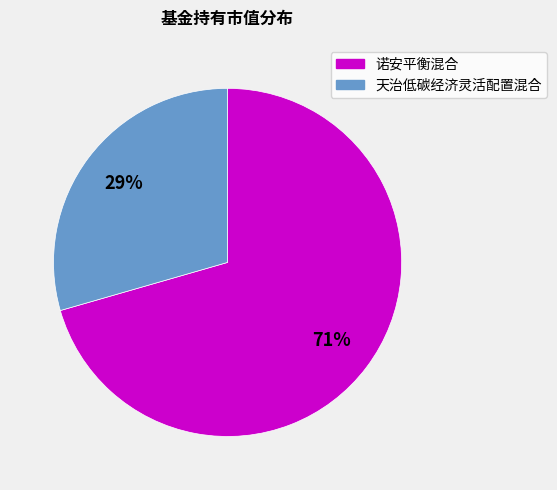

Which slice is the smallest?

天治低碳经济灵活配置混合